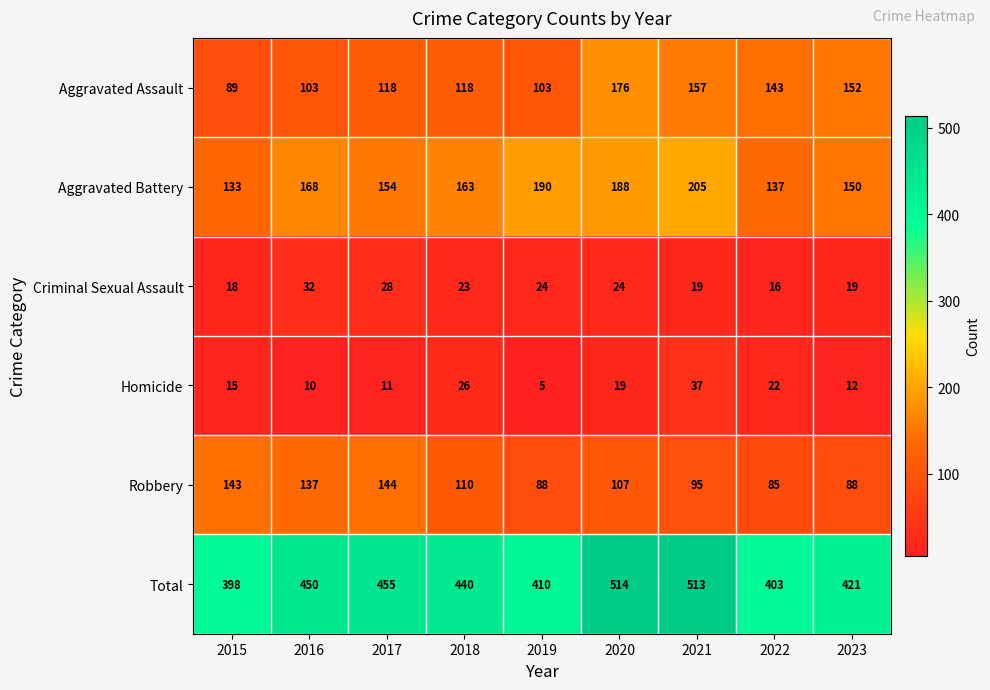

What is the minimum value for Aggravated Assault?

89